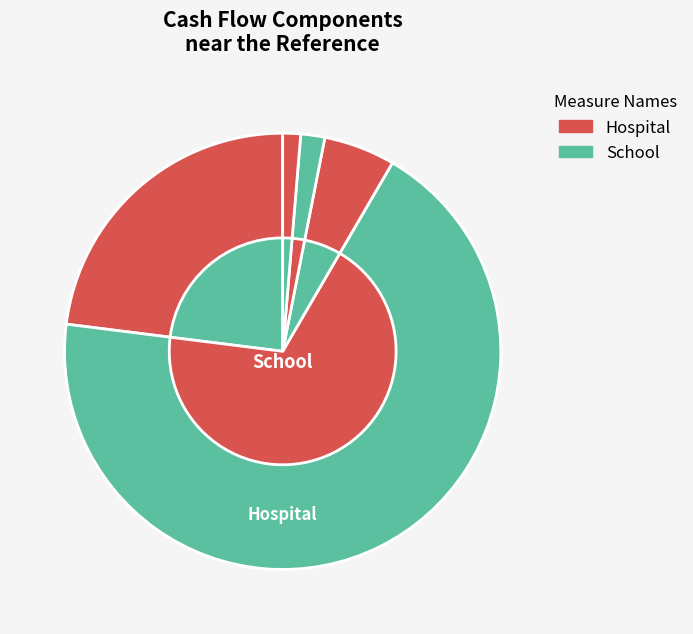

What is the change in value from cf_cfo to cf_cff?

-2170200000